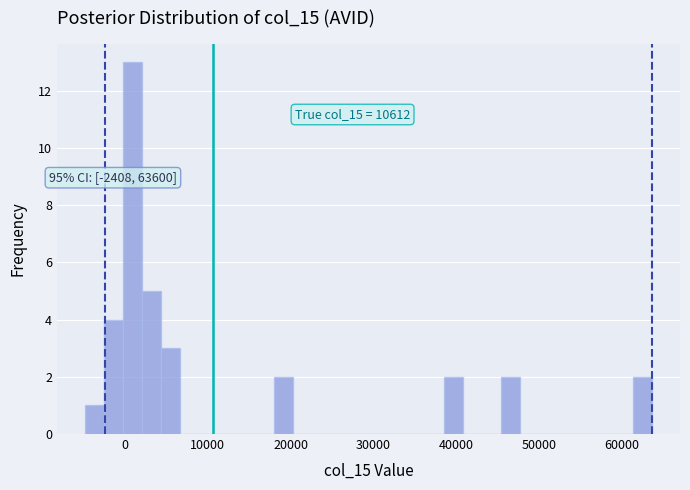

Around what value on the x-axis is the tallest bar? Give the approximate position of its centre, as read against the axis.

1000